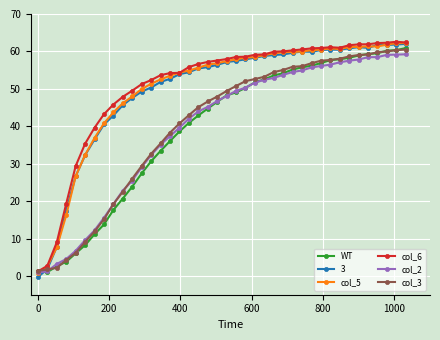

What is the greatest value displayed?

62.6